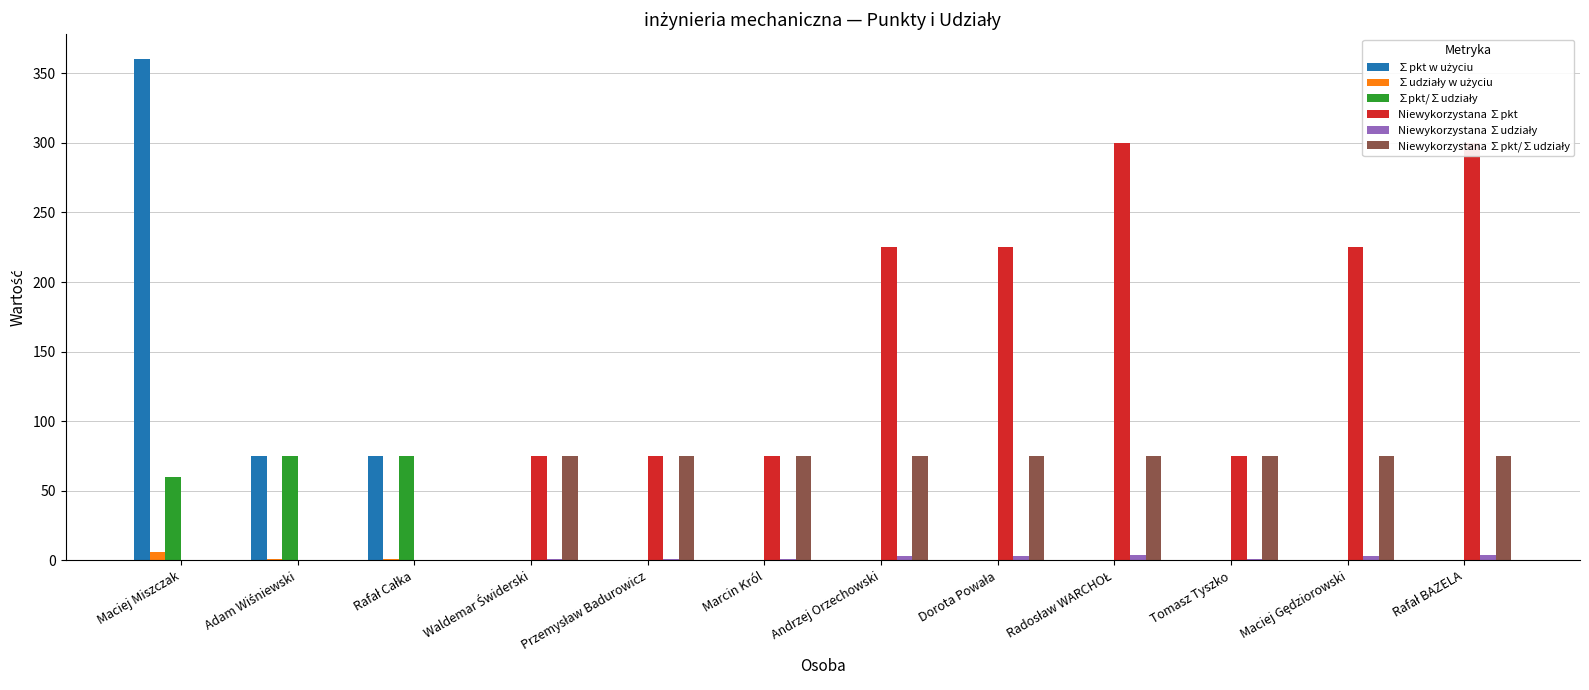

At how many categories does at least one series exceed 303?

1